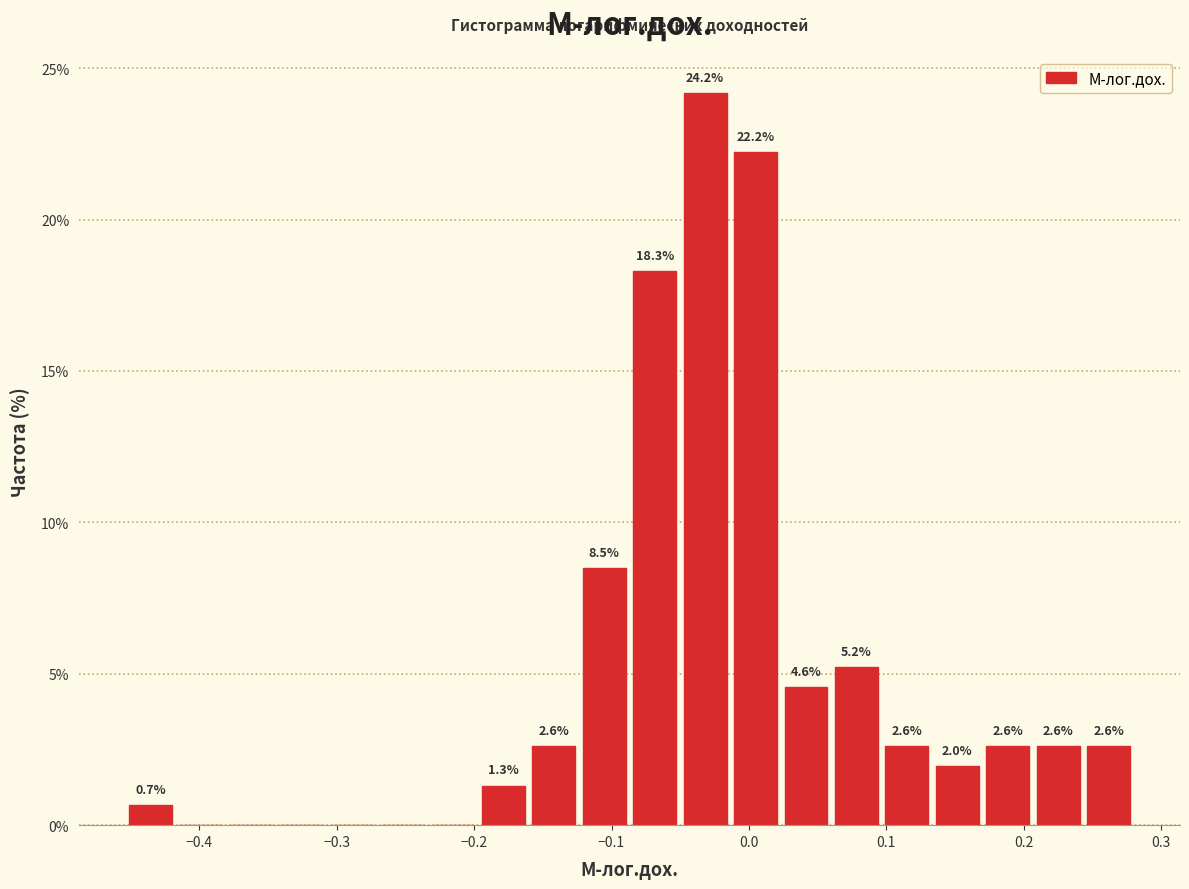

Read against the x-axis, roughly where is the centre of the tallest bar?

-0.03